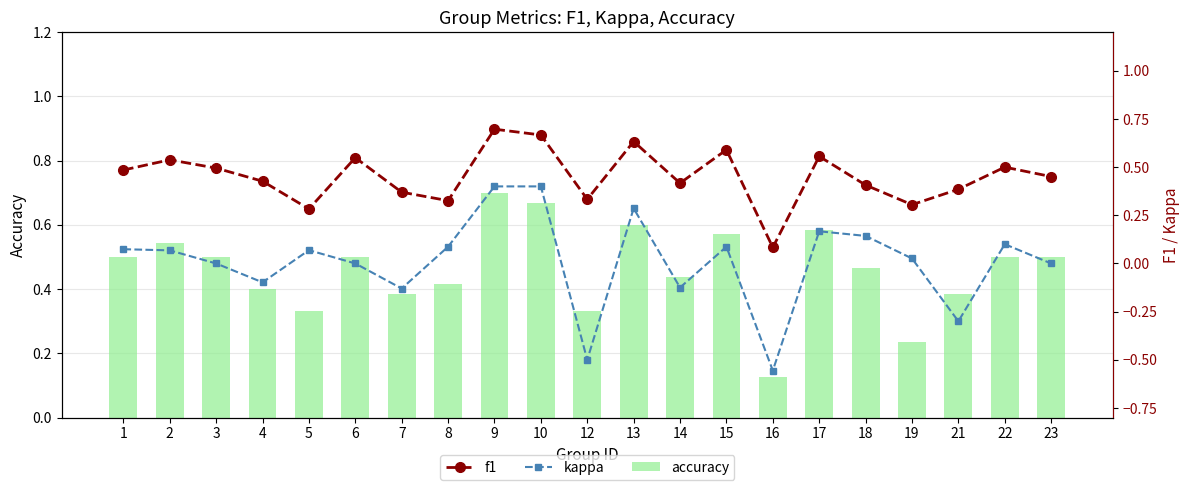

What is the minimum value for f1?

0.1